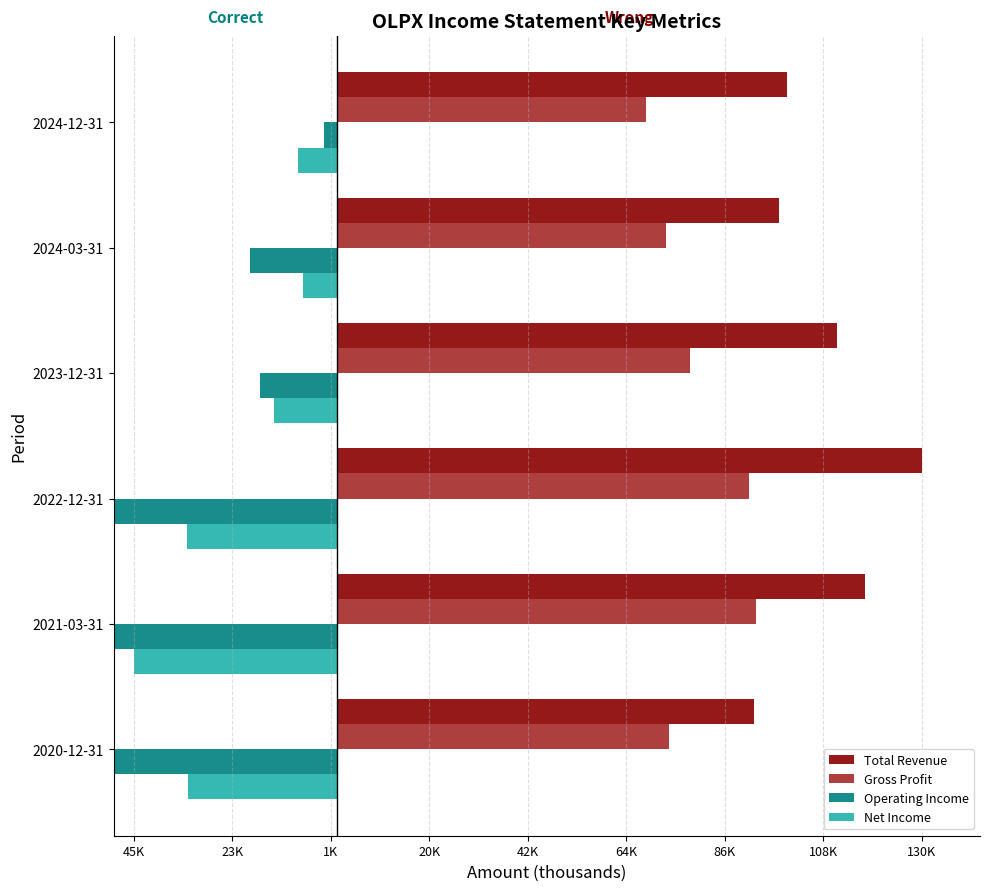

What is the minimum value shown in the chart?

-72100